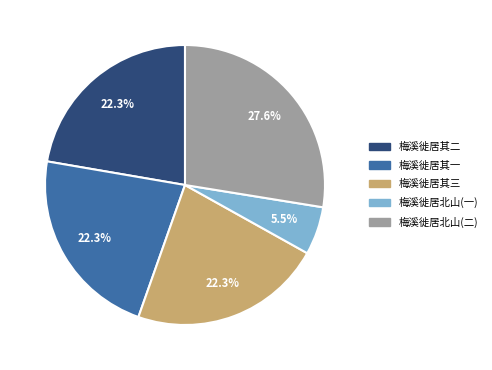

Is 梅溪徙居北山(一) the majority of the pie?

No